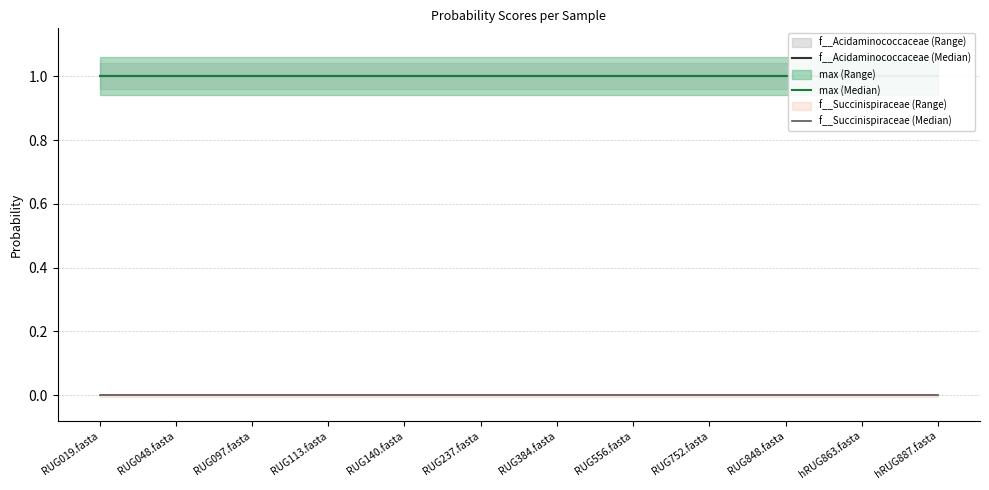

At RUG384.fasta, list the series in order from largest to smallest.

f__Acidaminococcaceae (Median), max (Median), f__Succinispiraceae (Median)